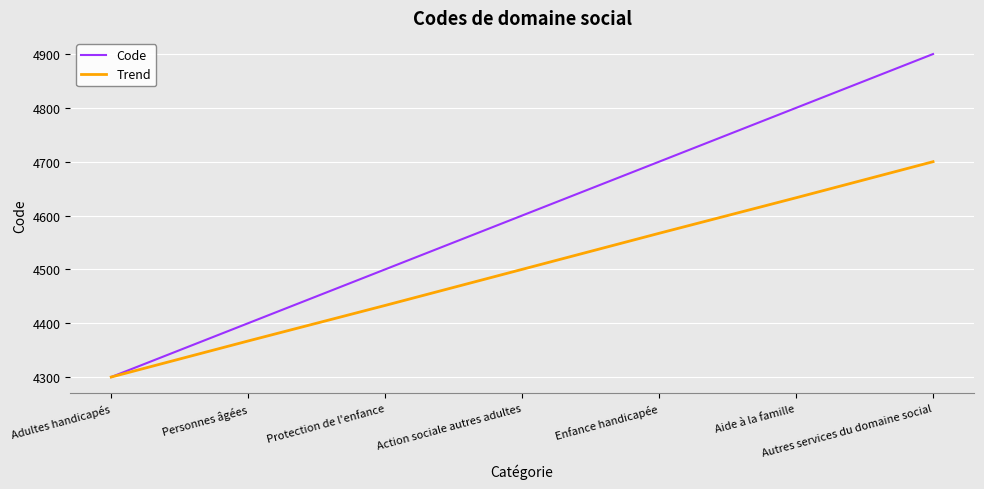

At which category does the chart reach its minimum across all series?

Adultes handicapés